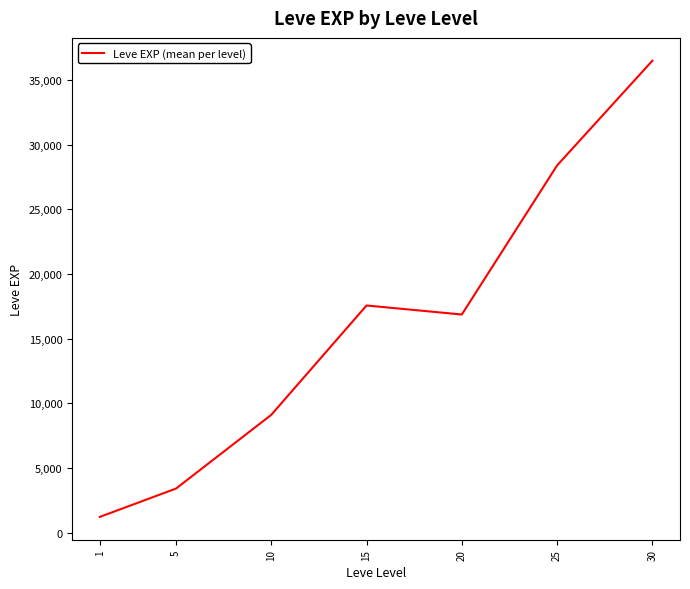

How many series are shown in this chart?

1